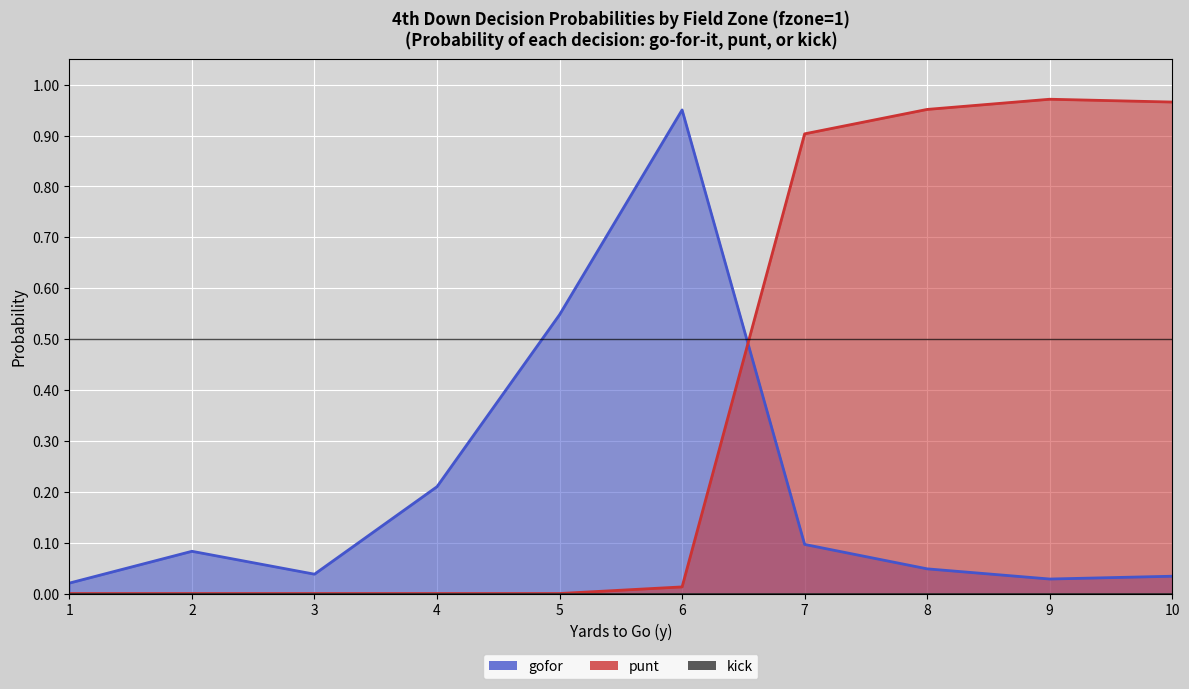

Which category has the lowest value in the gofor series?

1